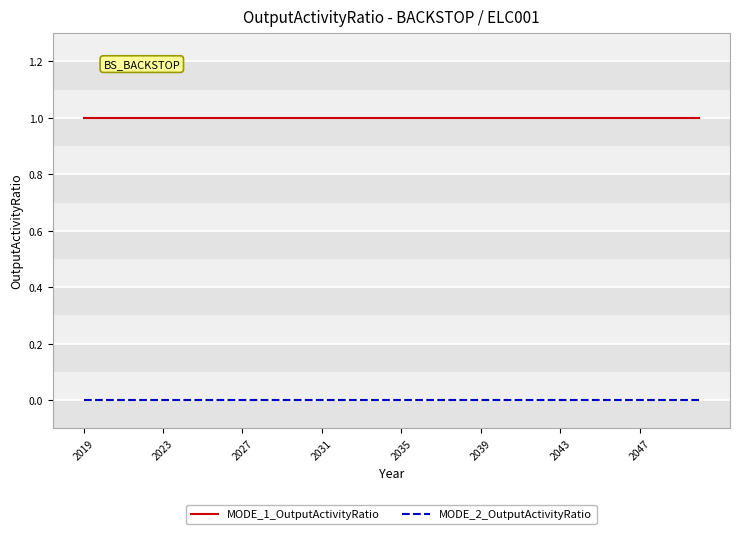

Which series has the largest total across all categories?

MODE_1_OutputActivityRatio